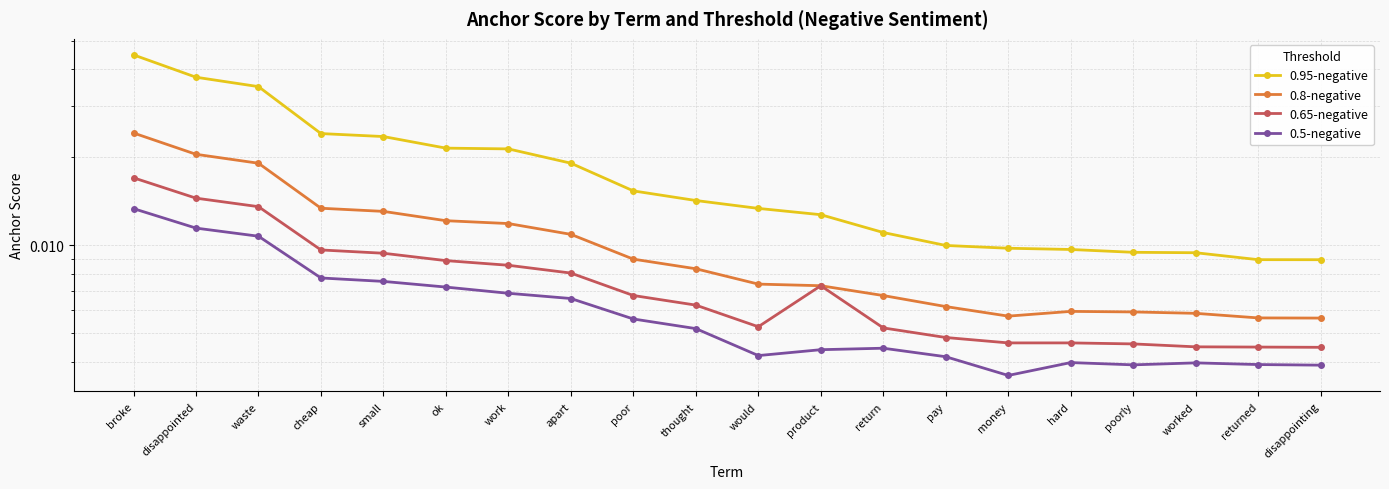

Which series has the largest total across all categories?

0.95-negative